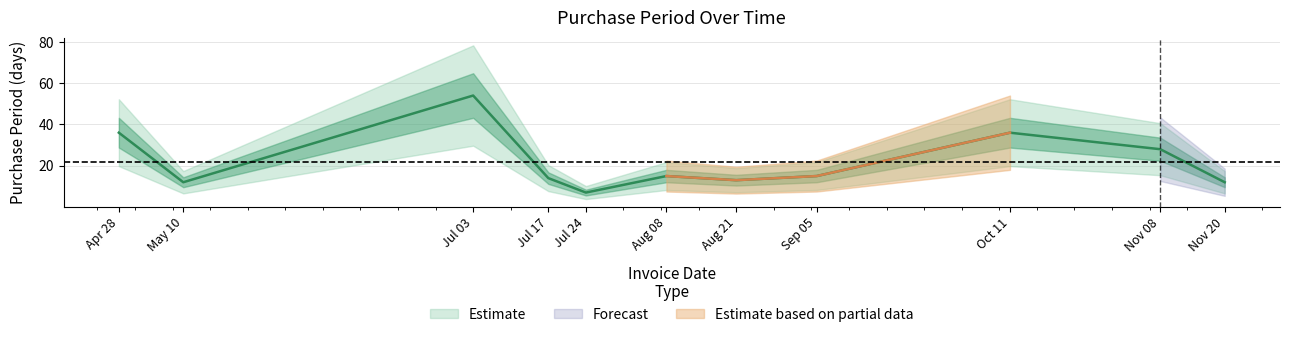

What is the sum of the values at May 10 and Apr 28?

48